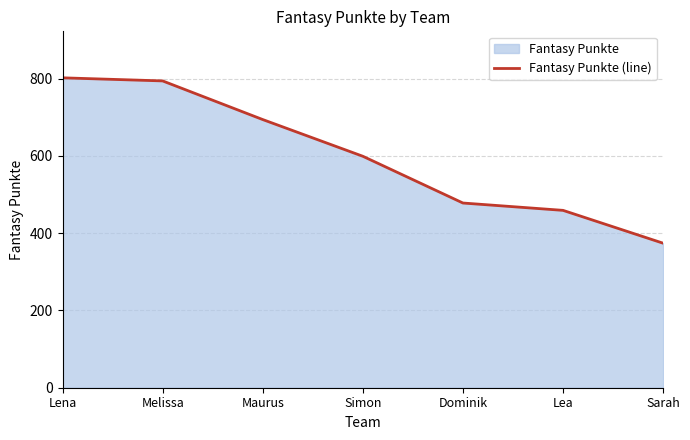

Count the number of values greater than 599.

3